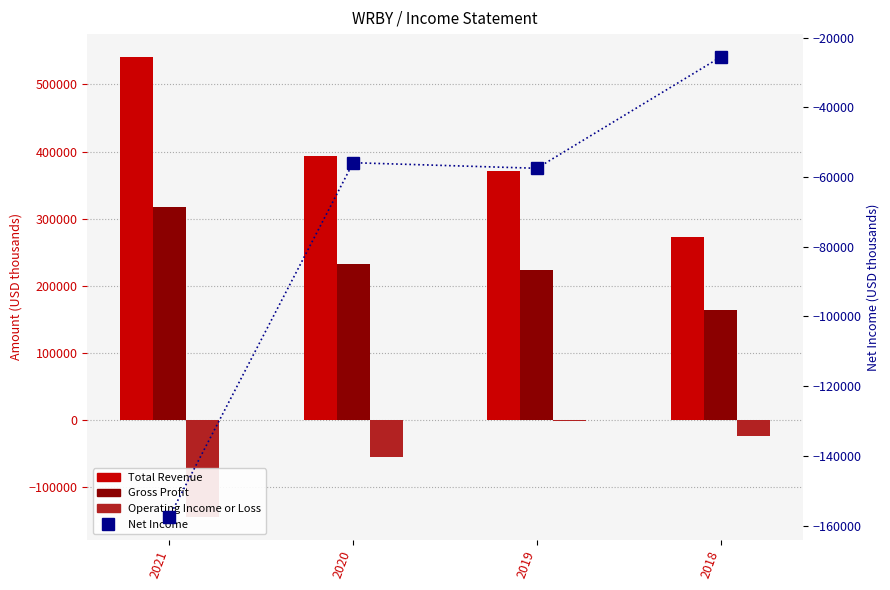

What is the highest value of the Total Revenue series?

540800